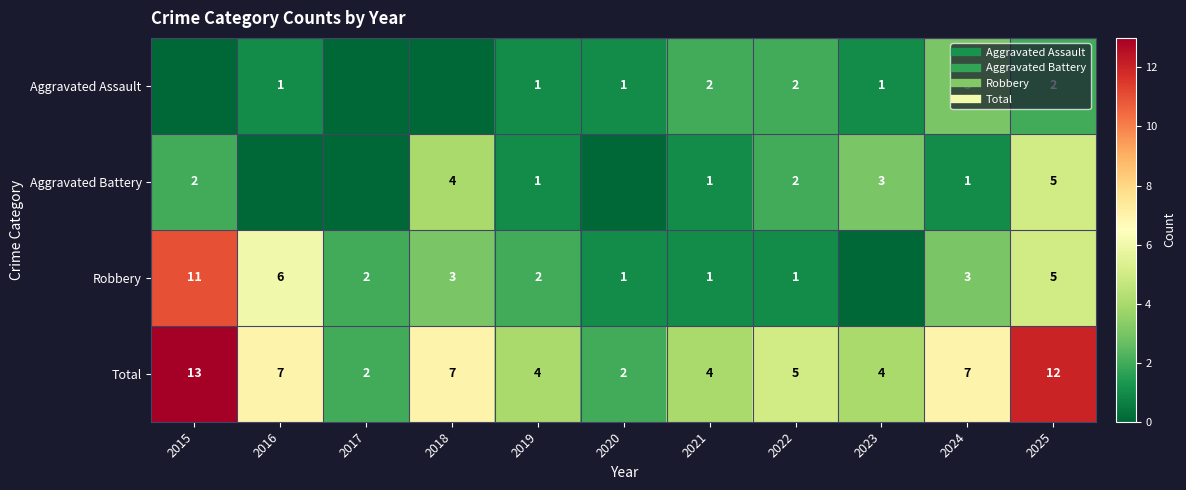

Which series has the widest spread of values?

Robbery